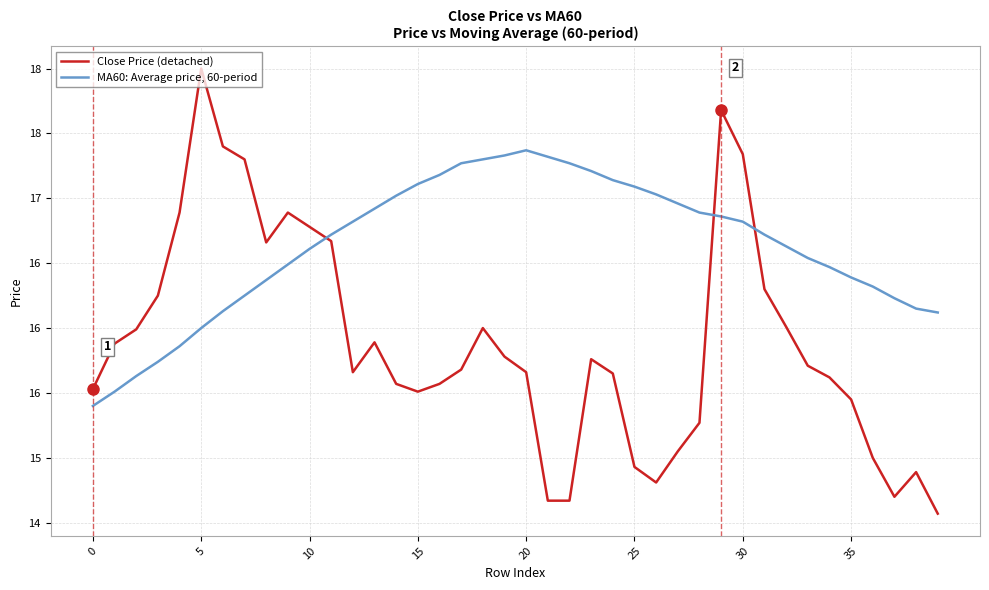

True or false: MA60: Average price, 60-period has more than 2 points higher than both neighbors.

False